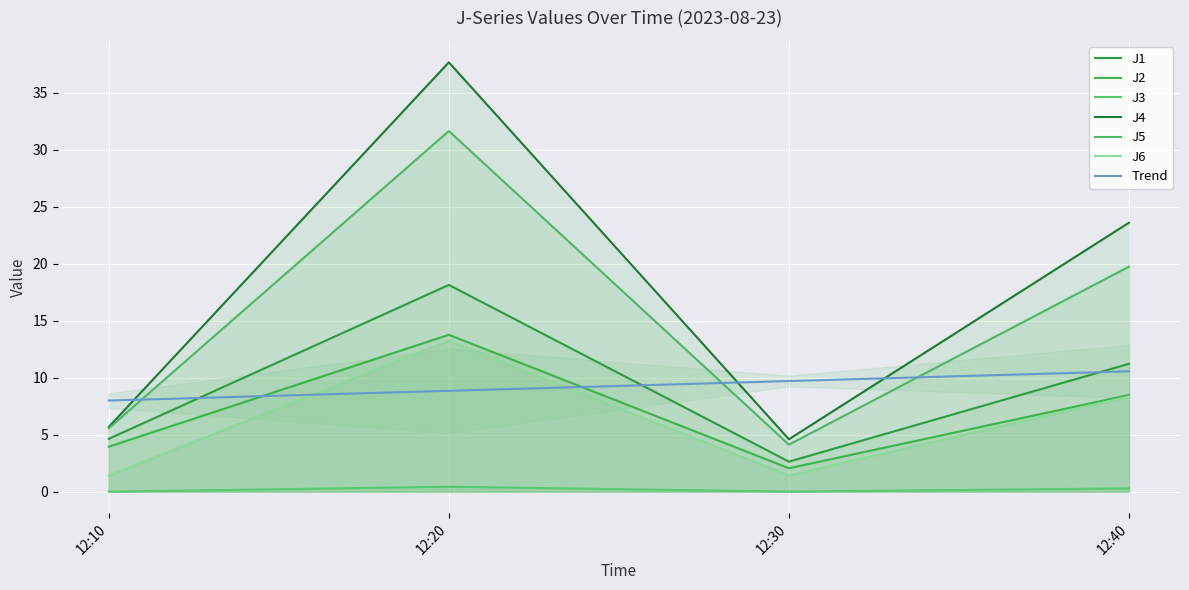

True or false: J2 and J6 cross at least once.

False